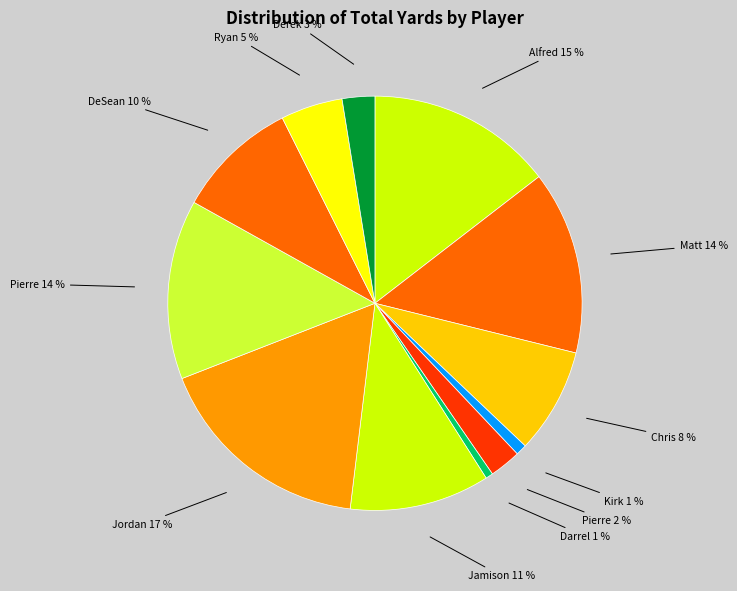

Is the sum of Kirk 1 % and Alfred 15 % greater than half?

No